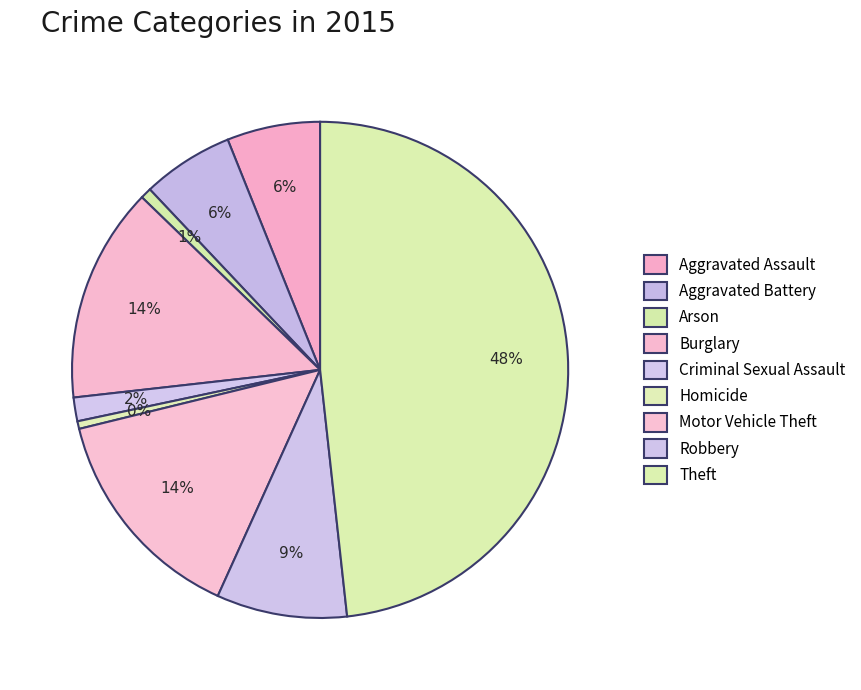

How many segments does this pie chart have?

9